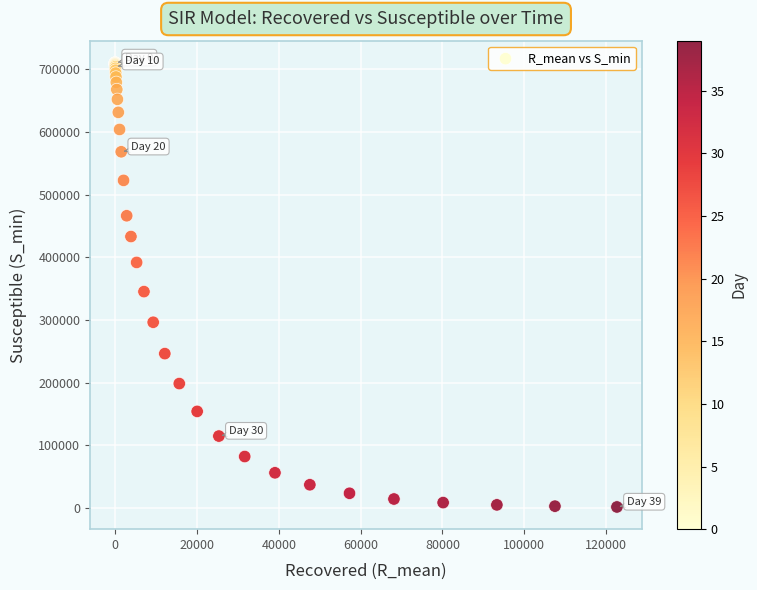

What Y value in the scatter plot is closest to 356085?

345391